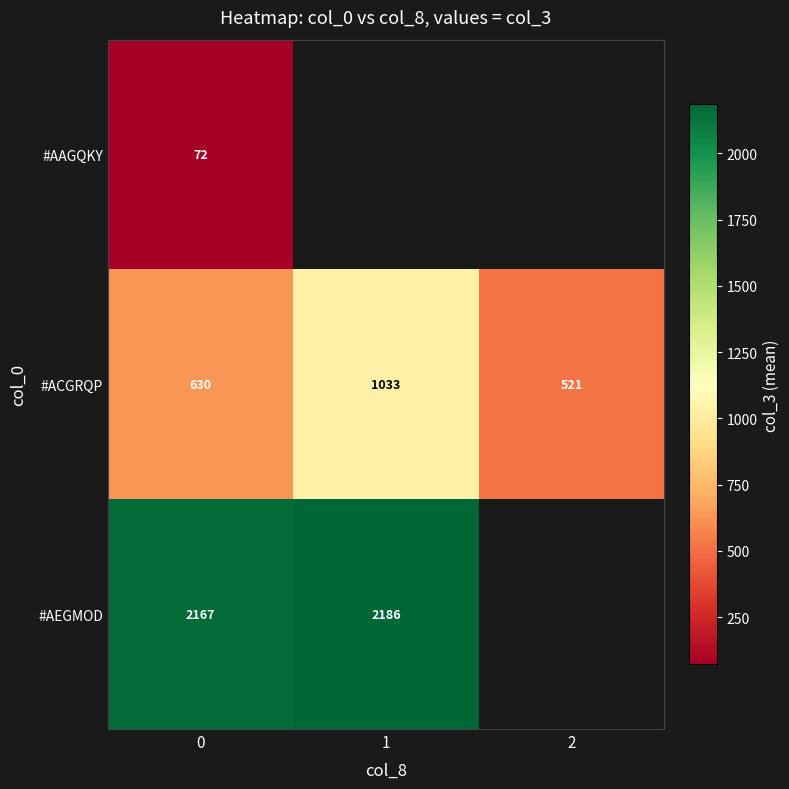

At which category does the chart reach its peak across all series?

1